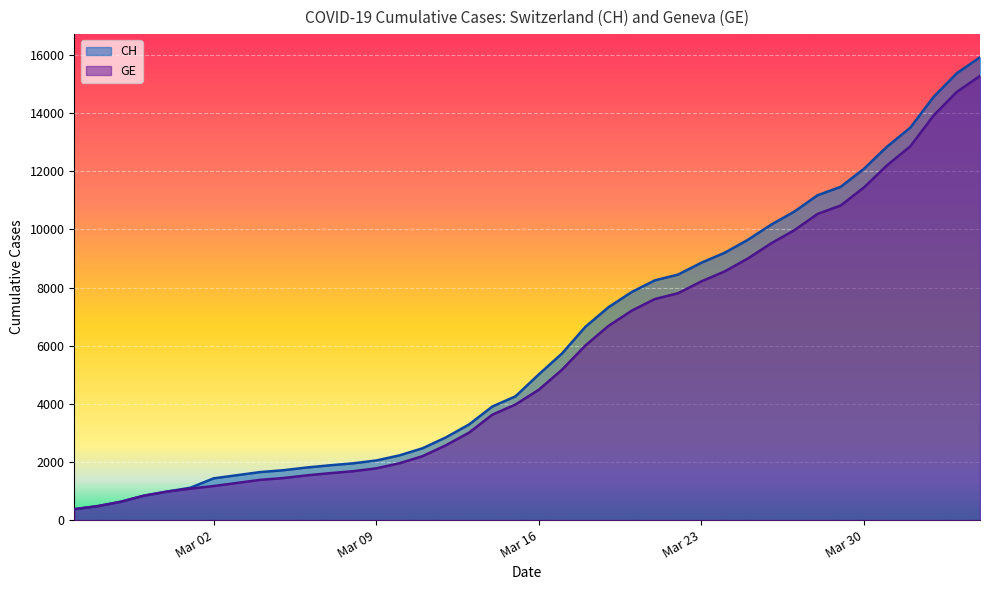

What is the highest value of the CH series?

15926